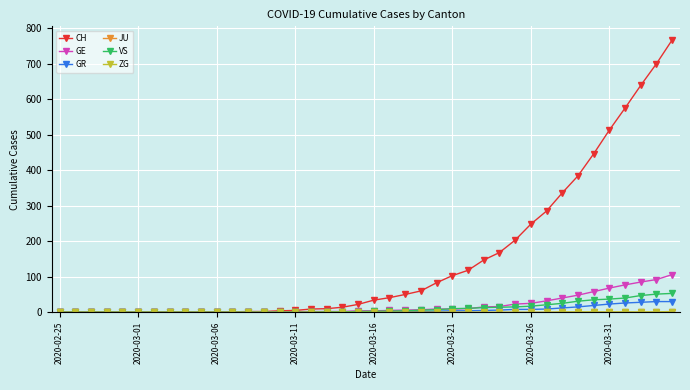

What is the greatest value displayed?

767